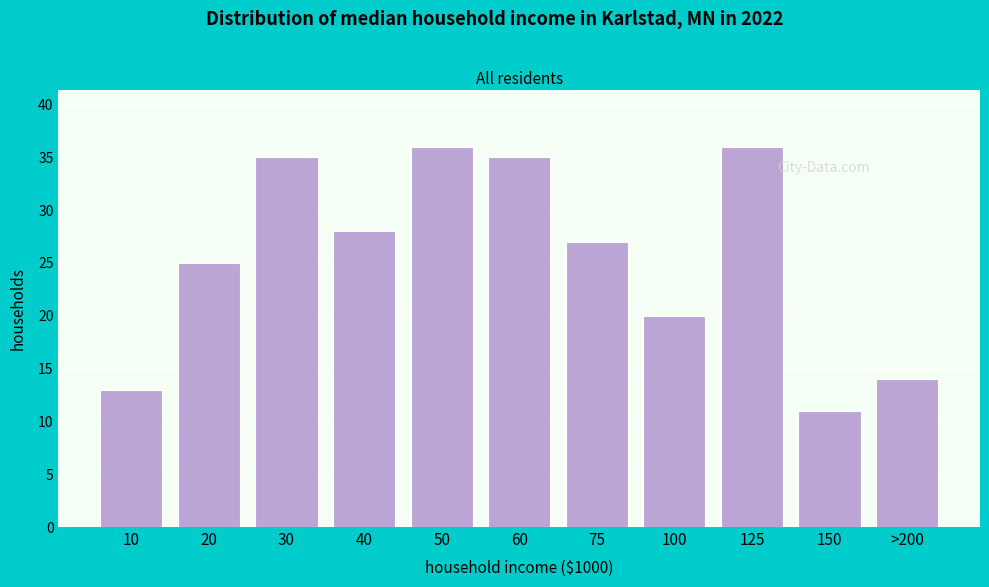

Reading left to right, what are all the values shown in this chart?

13	25	35	28	36	35	27	20	36	11	14